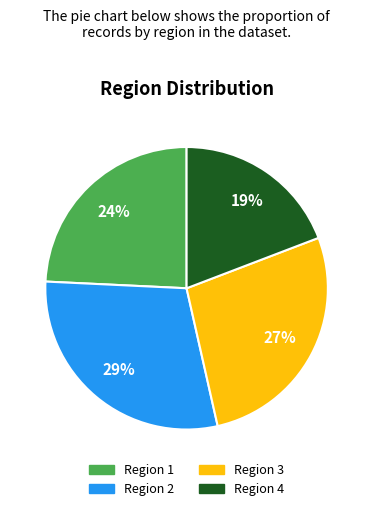

What is the ratio of the value at Region 3 to the value at Region 2?

0.9